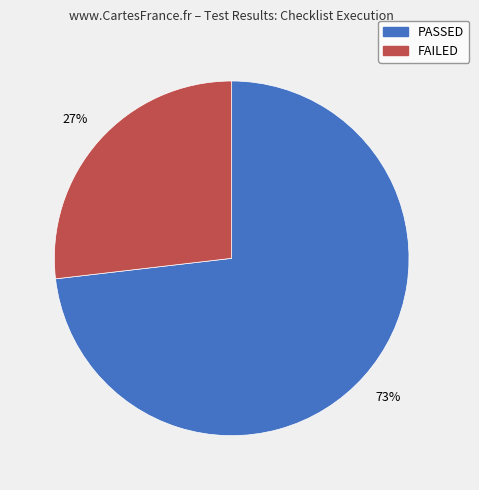

To the nearest percent, what is the difference between the FAILED and PASSED slice percentages?

46%